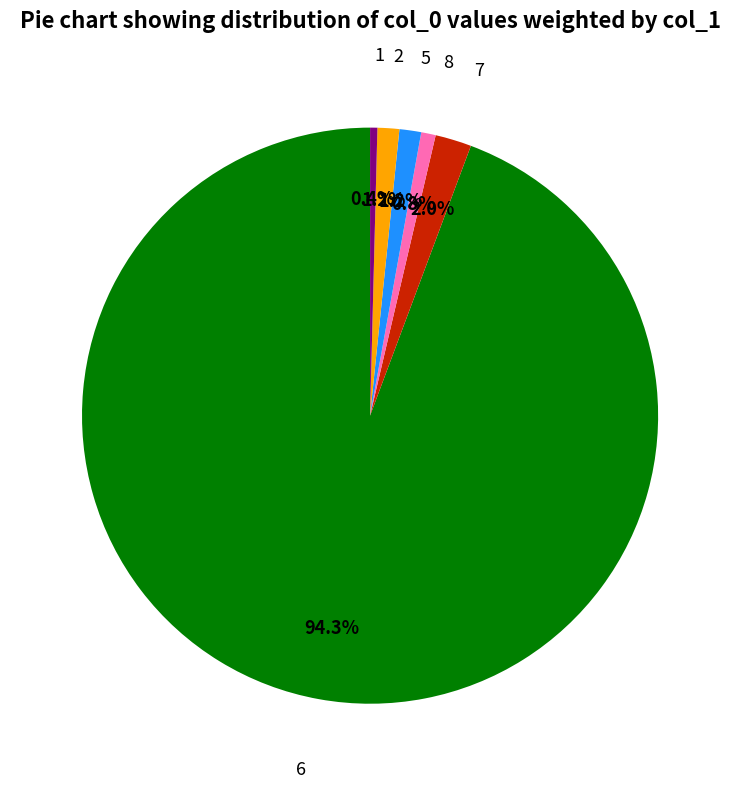

Which slice is the largest?

6